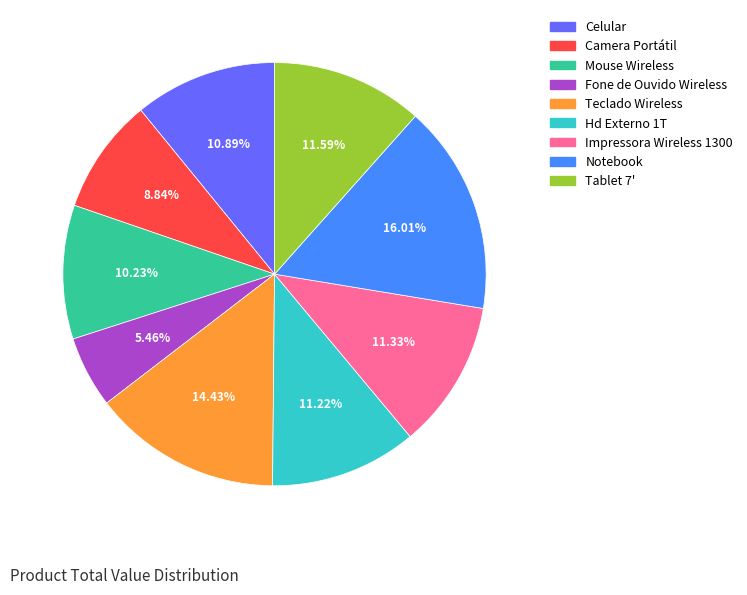

Which has a higher value, Notebook or Teclado Wireless?

Notebook